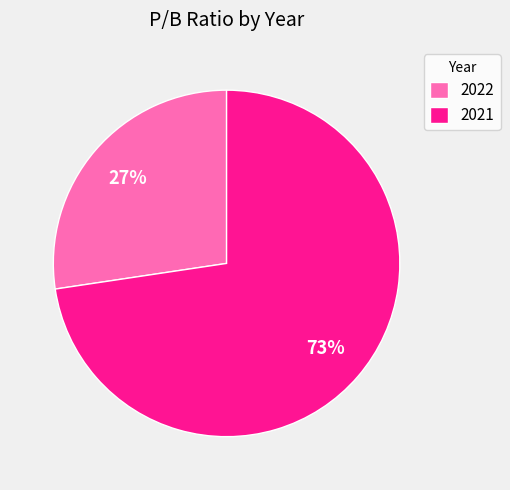

To the nearest percent, what is the combined percentage of 2021 and 2022?

100%